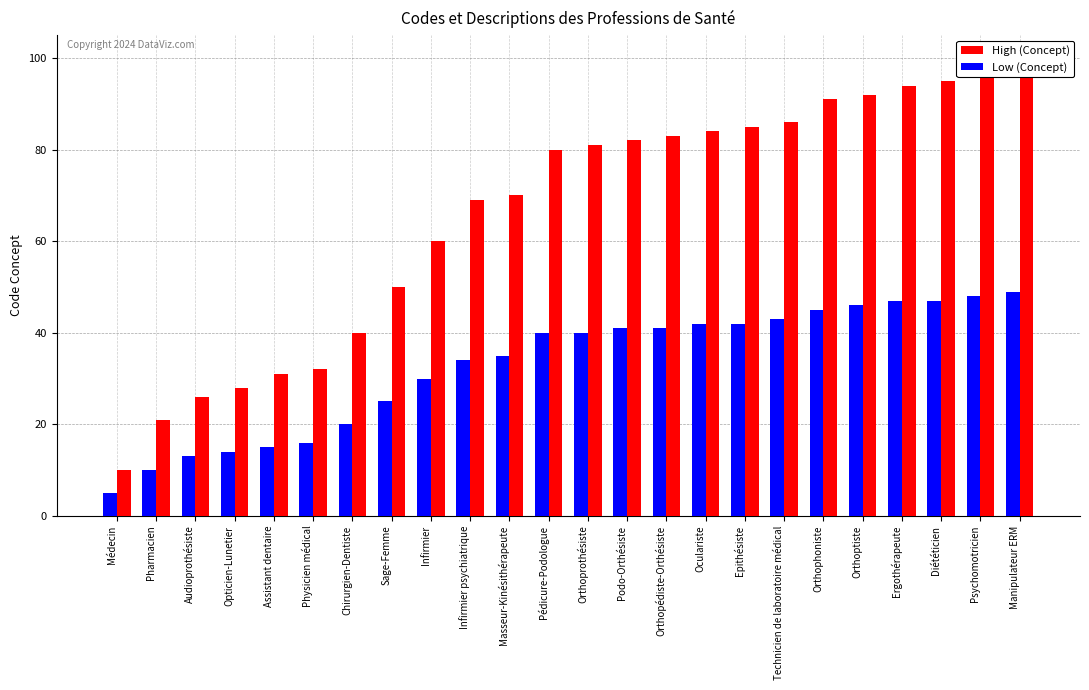

What is the lowest value of the Low (Concept) series?

5